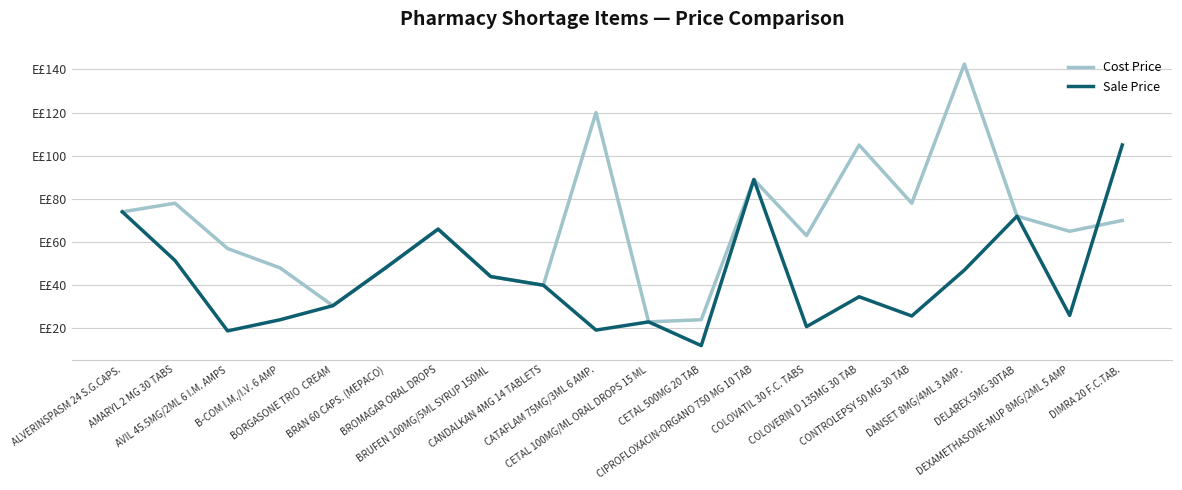

Is this an area chart (filled region under the line)?

No